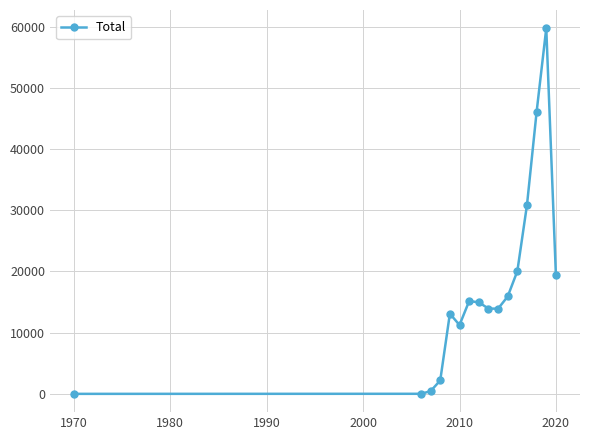

True or false: there are more than 2 points higher than both neighbors.

True